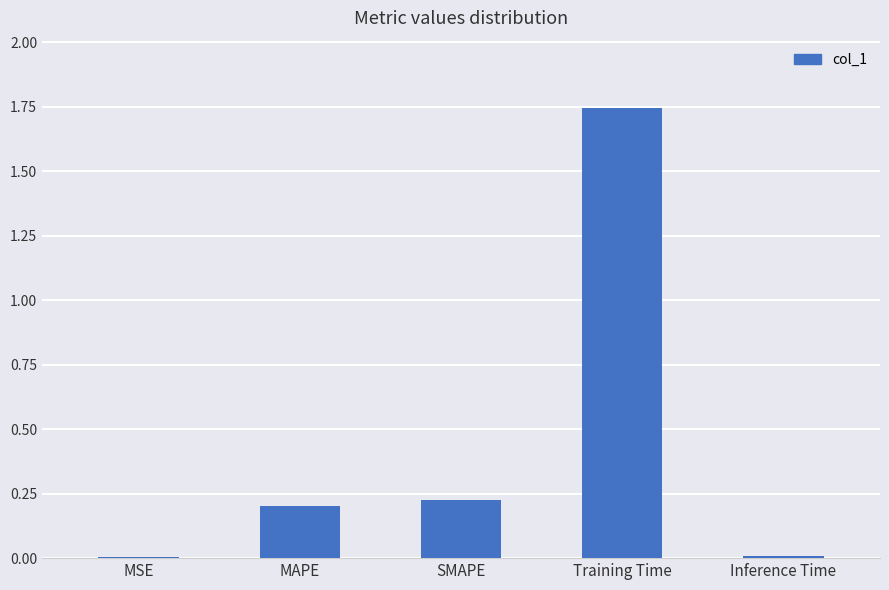

At which category does the chart reach its peak across all series?

Training Time